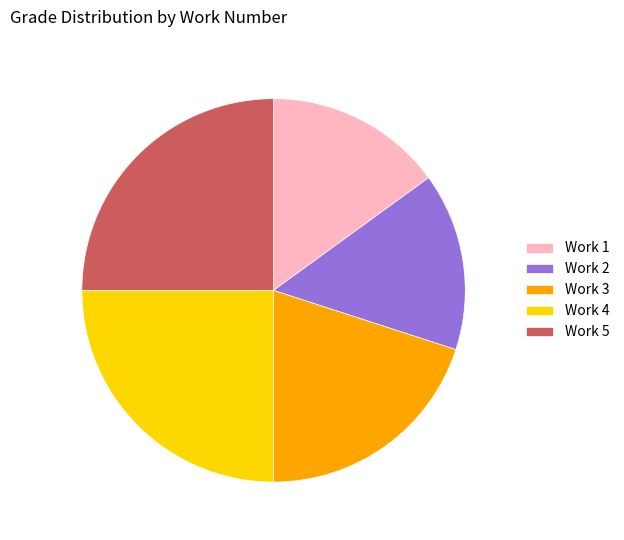

Is the sum of Work 3 and Work 1 greater than half?

No